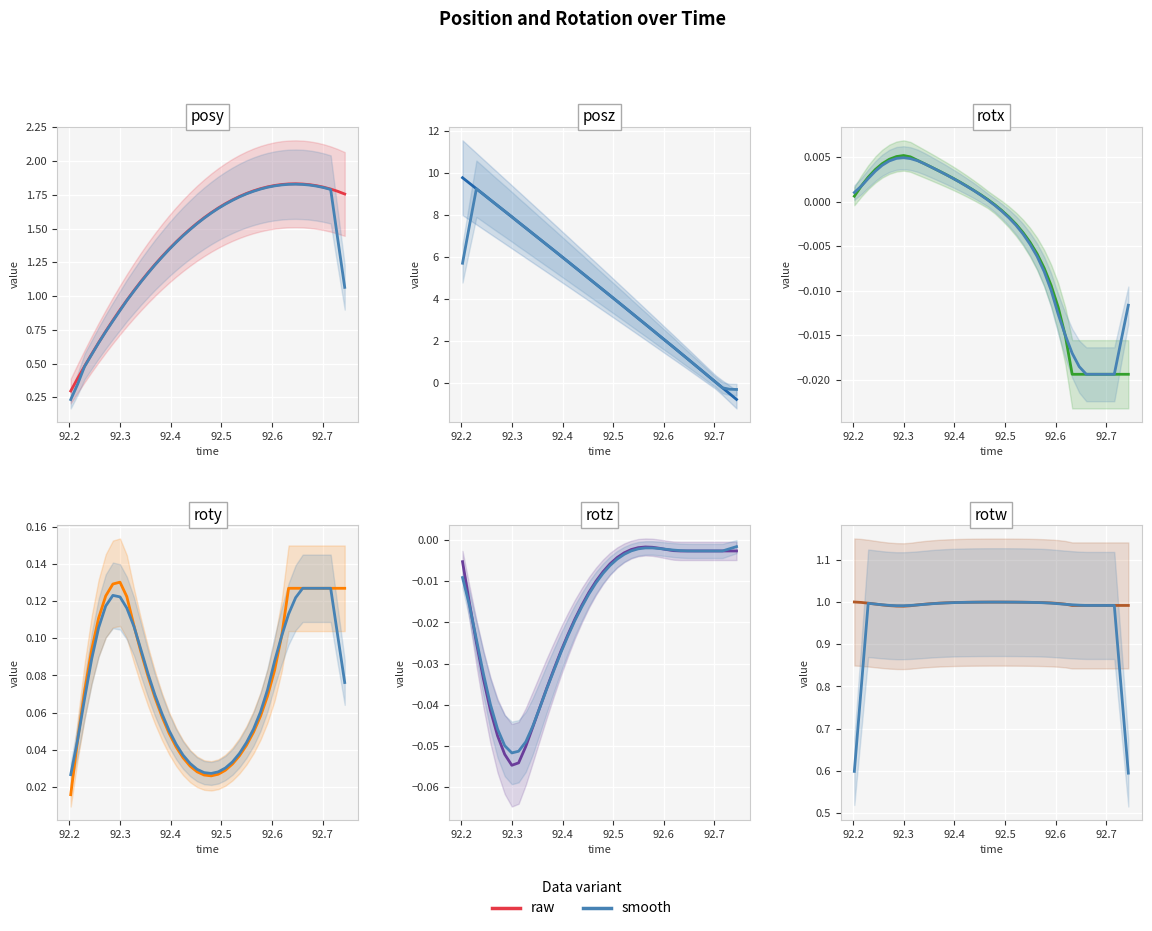

Reading left to right, what are all the values shown in this chart?

posy: 0.3	0.4	0.5	0.6	0.7	0.7	0.8	0.9	1.0	1.0	1.1	1.2	1.2	1.3	1.3	1.4	1.5	1.5	1.5	1.6	1.6	1.7	1.7	1.7	1.7	1.8	1.8	1.8	1.8	1.8	1.8	1.8	1.8	1.8	1.8	1.8	1.8	1.8	1.8	1.8
posz: 9.8	9.5	9.2	9.0	8.7	8.4	8.2	7.9	7.6	7.4	7.1	6.8	6.6	6.3	6.0	5.8	5.5	5.2	5.0	4.7	4.4	4.2	3.9	3.6	3.3	3.1	2.8	2.5	2.3	2.0	1.7	1.4	1.2	0.9	0.6	0.3	0.1	-0.2	-0.5	-0.8
rotx: 0.0	0.0	0.0	0.0	0.0	0.0	0.0	0.0	0.0	0.0	0.0	0.0	0.0	0.0	0.0	0.0	0.0	0.0	0.0	0.0	-0.0	-0.0	-0.0	-0.0	-0.0	-0.0	-0.0	-0.0	-0.0	-0.0	-0.0	-0.0	-0.0	-0.0	-0.0	-0.0	-0.0	-0.0	-0.0	-0.0
roty: 0.0	0.0	0.1	0.1	0.1	0.1	0.1	0.1	0.1	0.1	0.1	0.1	0.1	0.1	0.0	0.0	0.0	0.0	0.0	0.0	0.0	0.0	0.0	0.0	0.0	0.0	0.0	0.1	0.1	0.1	0.1	0.1	0.1	0.1	0.1	0.1	0.1	0.1	0.1	0.1
rotz: -0.0	-0.0	-0.0	-0.0	-0.0	-0.0	-0.1	-0.1	-0.1	-0.1	-0.0	-0.0	-0.0	-0.0	-0.0	-0.0	-0.0	-0.0	-0.0	-0.0	-0.0	-0.0	-0.0	-0.0	-0.0	-0.0	-0.0	-0.0	-0.0	-0.0	-0.0	-0.0	-0.0	-0.0	-0.0	-0.0	-0.0	-0.0	-0.0	-0.0
rotw: 1.0	1.0	1.0	1.0	1.0	1.0	1.0	1.0	1.0	1.0	1.0	1.0	1.0	1.0	1.0	1.0	1.0	1.0	1.0	1.0	1.0	1.0	1.0	1.0	1.0	1.0	1.0	1.0	1.0	1.0	1.0	1.0	1.0	1.0	1.0	1.0	1.0	1.0	1.0	1.0